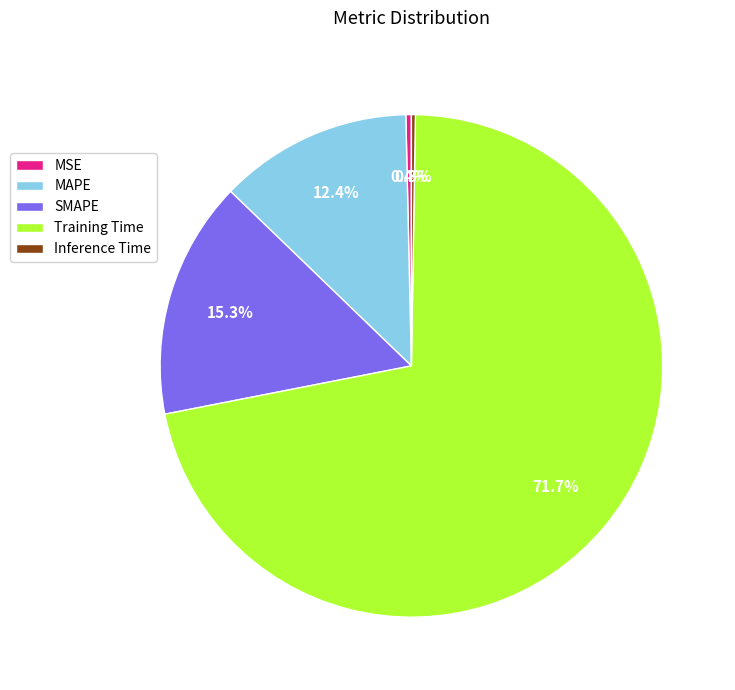

Which category has the biggest portion of the pie?

Training Time